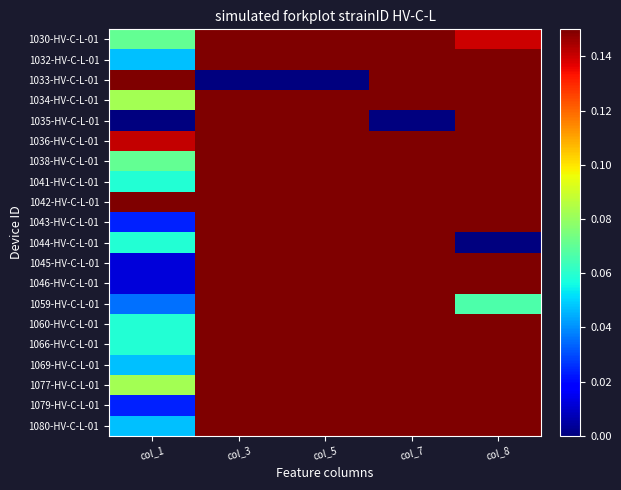

Reading right to left, list all the values displayed in this chart.

1030-HV-C-L-01: col_8=0.1	col_7=1.0	col_5=0.9	col_3=0.7	col_1=0.1
1032-HV-C-L-01: col_8=0.3	col_7=0.8	col_5=0.8	col_3=0.8	col_1=0.0
1033-HV-C-L-01: col_8=0.2	col_7=0.7	col_5=0.0	col_3=0.0	col_1=1.0
1034-HV-C-L-01: col_8=0.5	col_7=0.7	col_5=0.7	col_3=0.7	col_1=0.1
1035-HV-C-L-01: col_8=1.0	col_7=0.0	col_5=0.5	col_3=0.2	col_1=0.0
1036-HV-C-L-01: col_8=0.2	col_7=0.8	col_5=0.9	col_3=0.6	col_1=0.1
1038-HV-C-L-01: col_8=0.2	col_7=0.9	col_5=0.9	col_3=0.7	col_1=0.1
1041-HV-C-L-01: col_8=0.6	col_7=0.7	col_5=0.6	col_3=1.0	col_1=0.1
1042-HV-C-L-01: col_8=0.4	col_7=0.6	col_5=0.8	col_3=0.6	col_1=0.2
1043-HV-C-L-01: col_8=0.3	col_7=0.7	col_5=0.9	col_3=0.6	col_1=0.0
1044-HV-C-L-01: col_8=0.0	col_7=0.9	col_5=1.0	col_3=1.0	col_1=0.1
1045-HV-C-L-01: col_8=0.5	col_7=0.5	col_5=0.8	col_3=0.5	col_1=0.0
1046-HV-C-L-01: col_8=0.8	col_7=0.3	col_5=0.6	col_3=0.4	col_1=0.0
1059-HV-C-L-01: col_8=0.1	col_7=0.9	col_5=1.0	col_3=0.9	col_1=0.0
1060-HV-C-L-01: col_8=0.2	col_7=0.9	col_5=0.9	col_3=0.8	col_1=0.1
1066-HV-C-L-01: col_8=0.7	col_7=0.4	col_5=0.6	col_3=0.4	col_1=0.1
1069-HV-C-L-01: col_8=0.4	col_7=0.7	col_5=0.8	col_3=0.7	col_1=0.0
1077-HV-C-L-01: col_8=0.2	col_7=1.0	col_5=0.8	col_3=1.0	col_1=0.1
1079-HV-C-L-01: col_8=0.9	col_7=0.3	col_5=0.6	col_3=0.3	col_1=0.0
1080-HV-C-L-01: col_8=0.5	col_7=0.6	col_5=0.8	col_3=0.6	col_1=0.0